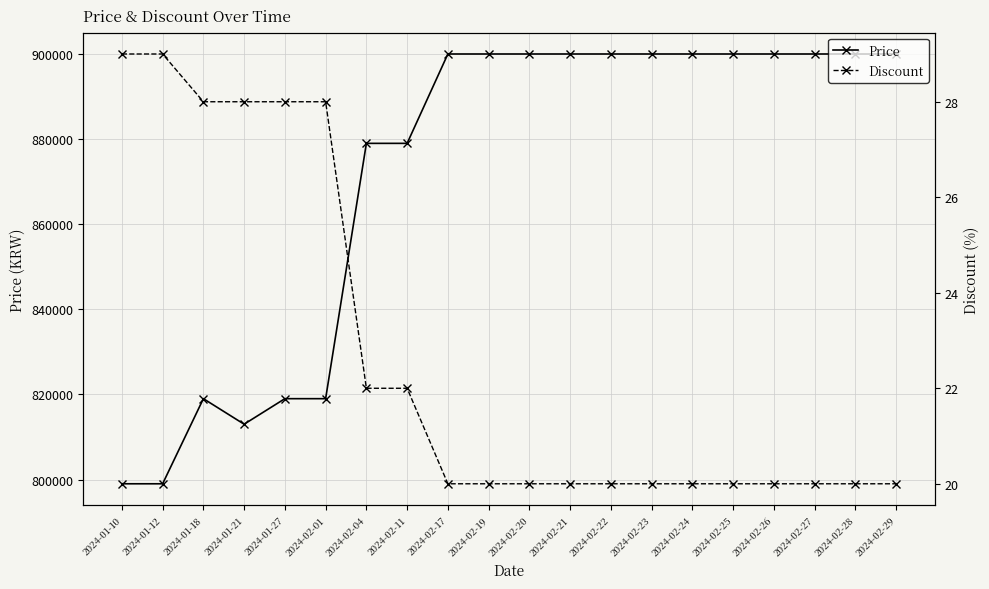

True or false: Discount has a value of 12 at 2024-02-26.

False